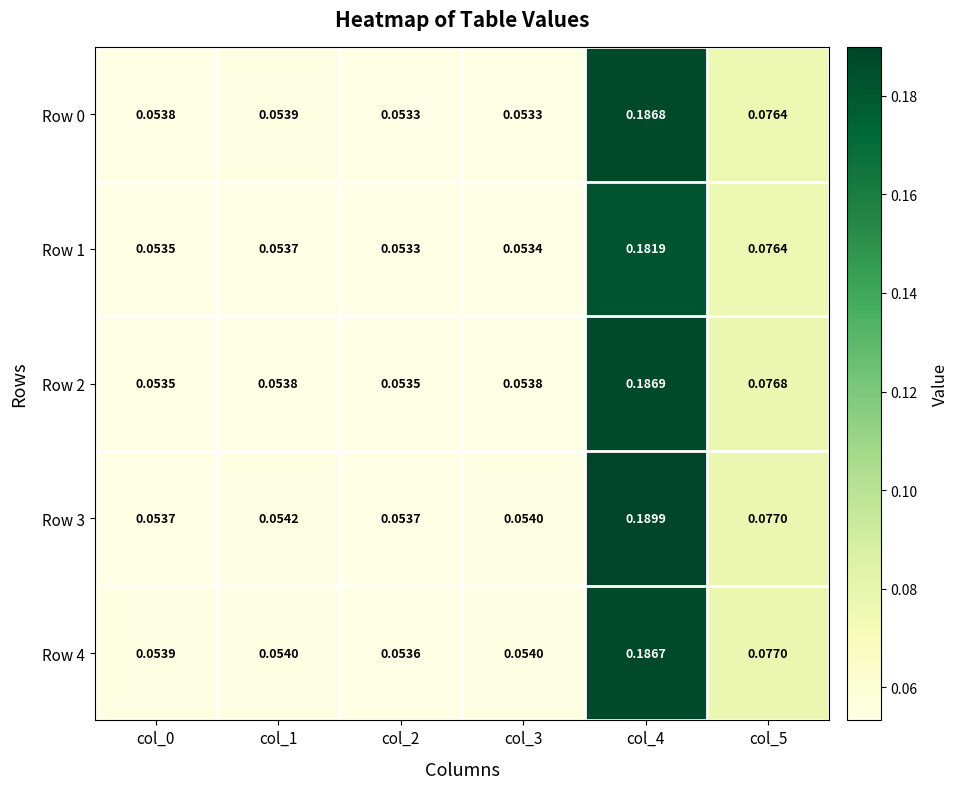

Which series has the largest total across all categories?

Row 3